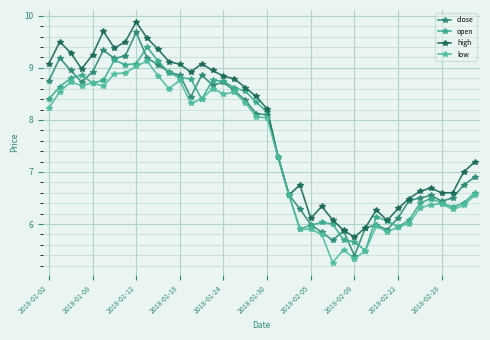

True or false: low has more than 1 points higher than both neighbors.

True